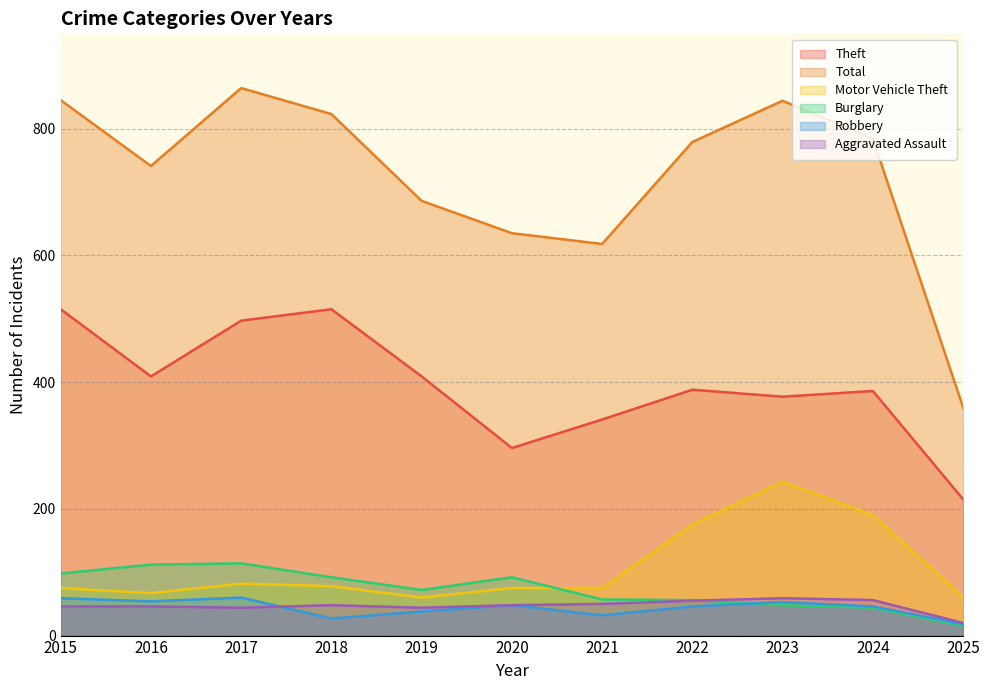

At which category is the sum across all series the highest?

2017